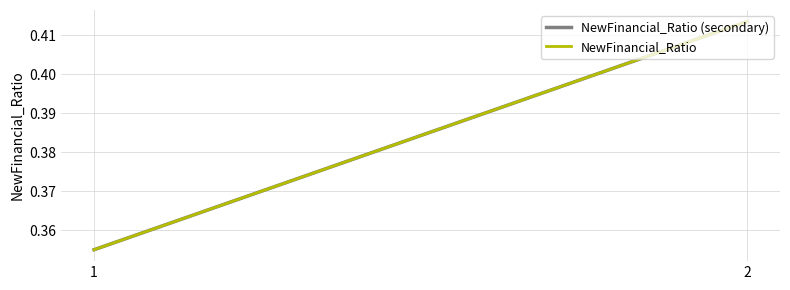

The NewFinancial_Ratio (secondary) series shows 0.2 at 1. True or false?

False